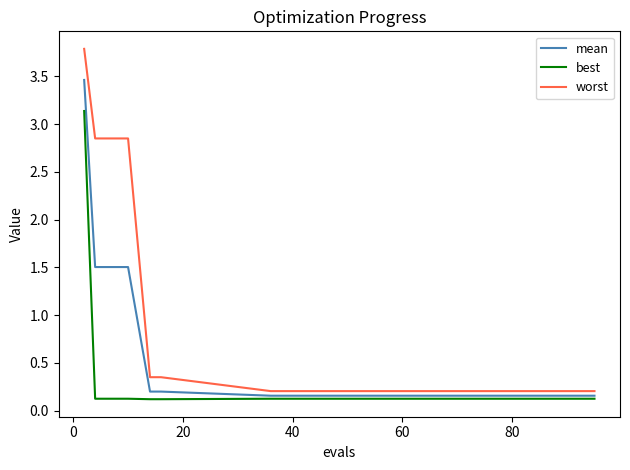

List the series in order of their peak value, lowest first.

best, mean, worst